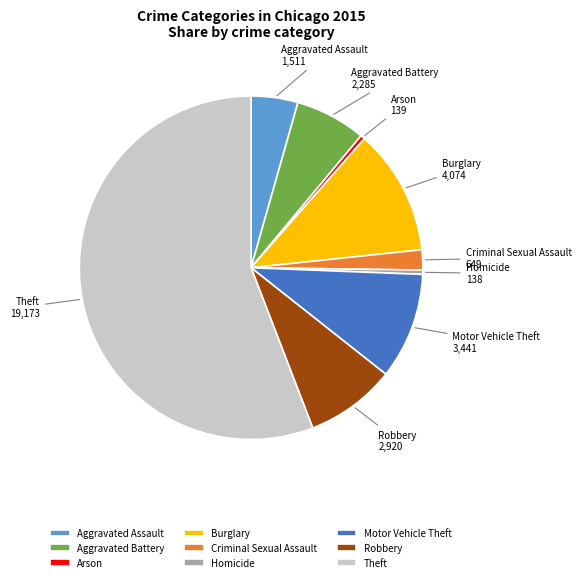

Does Aggravated Battery represent more than half of the total?

No